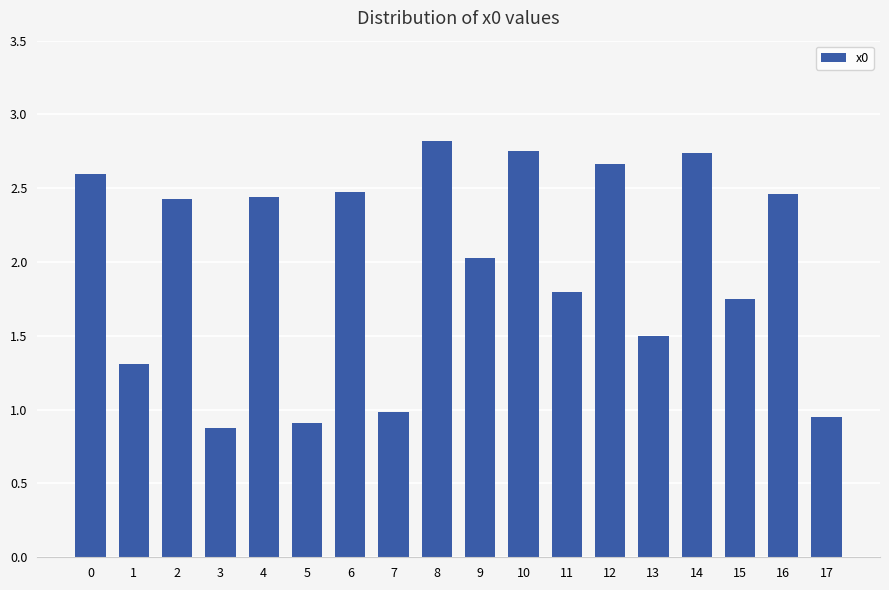

How many values are below 2?

8